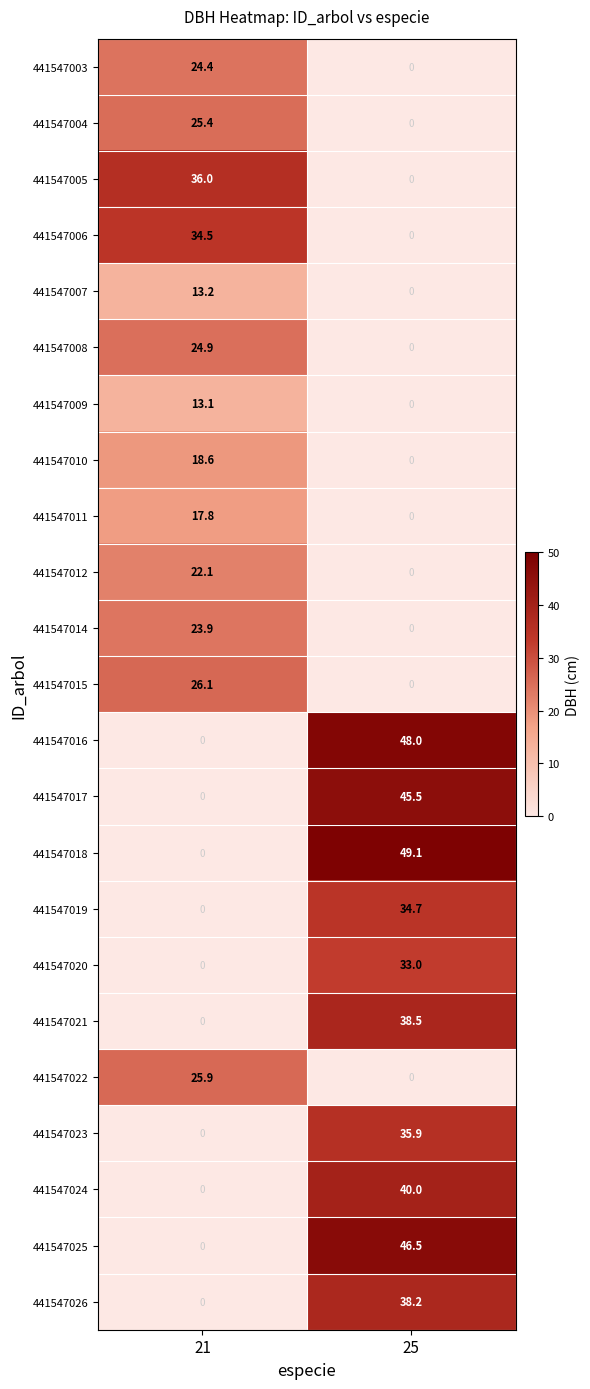

Which series has the largest range (max minus min)?

441547018